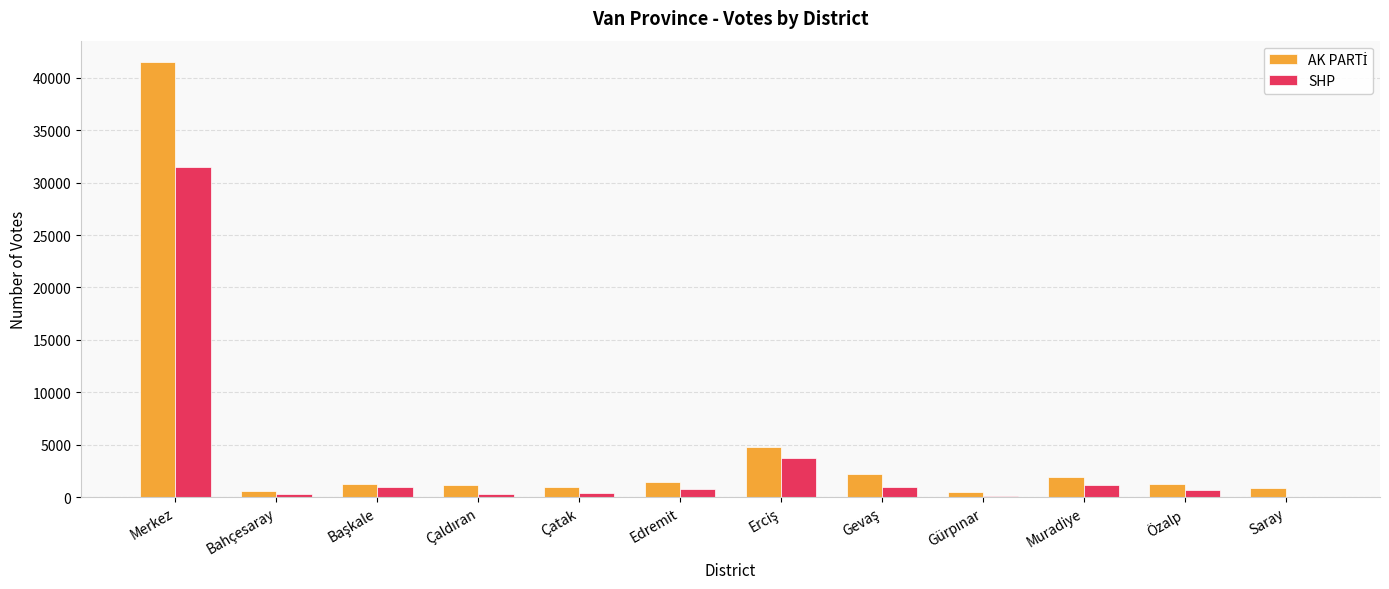

What is the sum of all SHP values?

40807